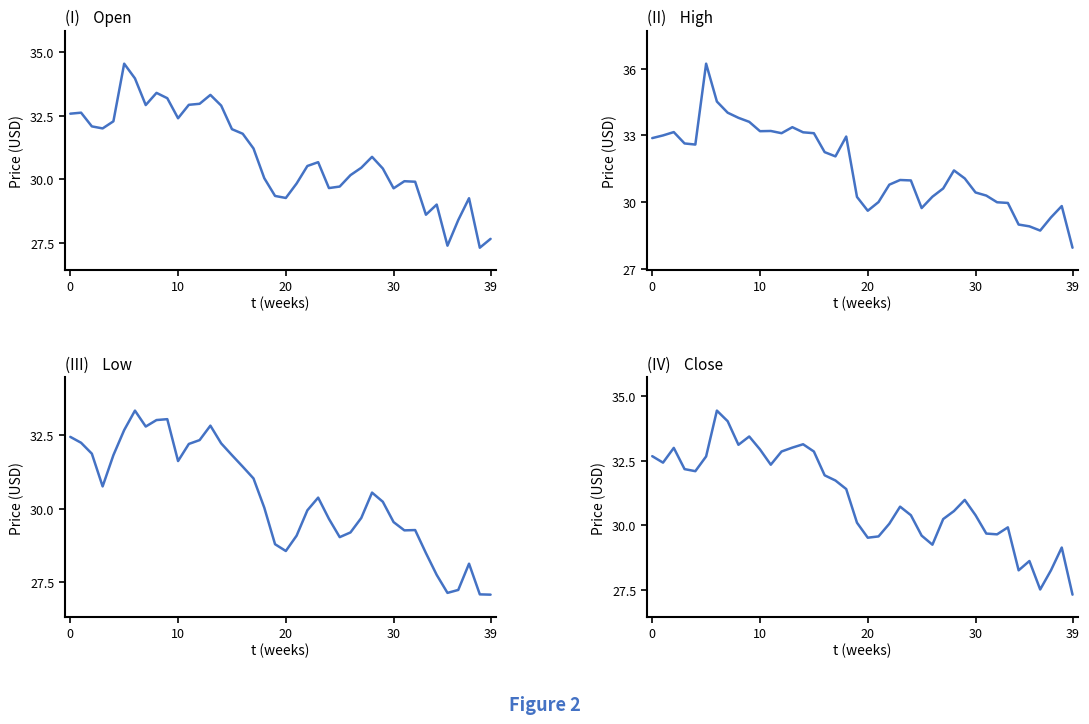

Rank the series by their maximum value, from lowest to highest.

Low, Close, Open, High